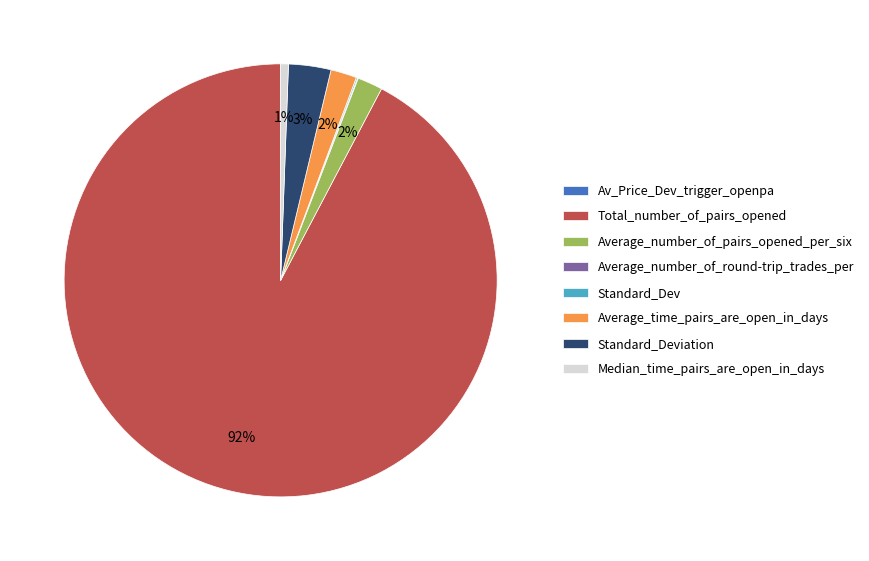

What percentage is the Average_time_pairs_are_open_in_days slice, to the nearest percent?

2%